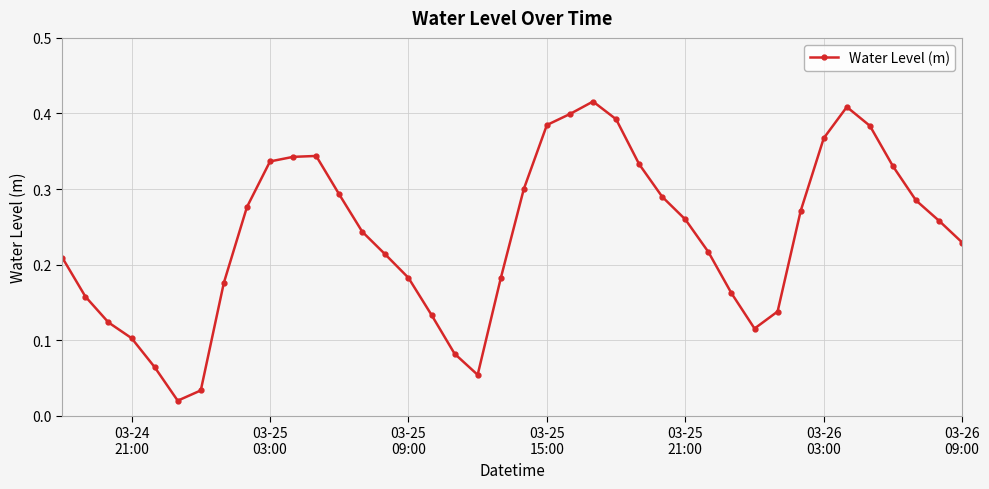

True or false: the data has more than 0 interior local peaks.

True